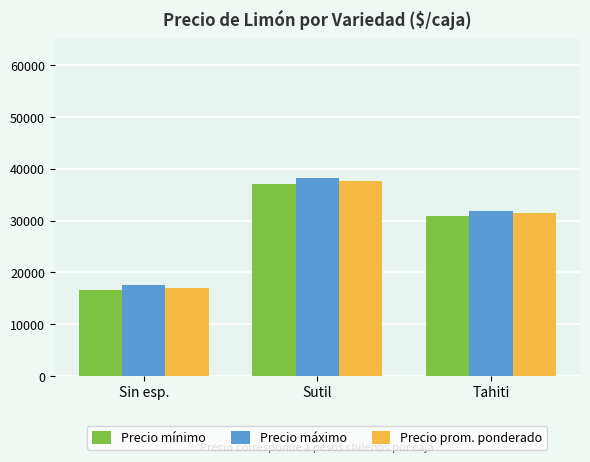

Where is Precio prom. ponderado nearest to the value 27269?

Tahiti